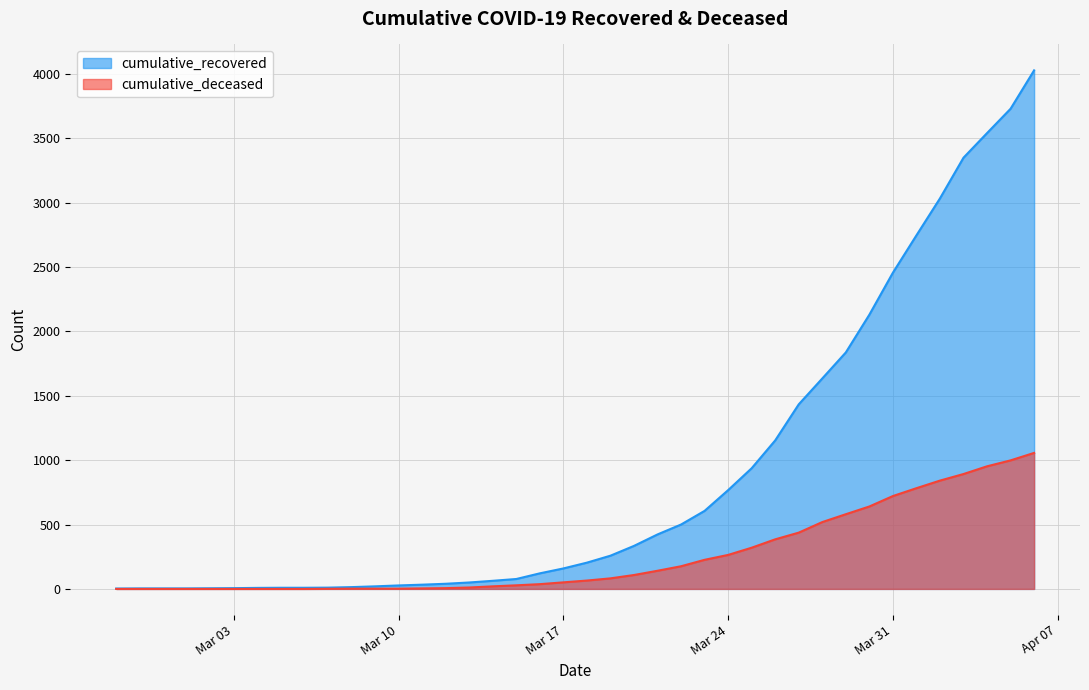

Does the chart display data point markers on the line(s)?

No